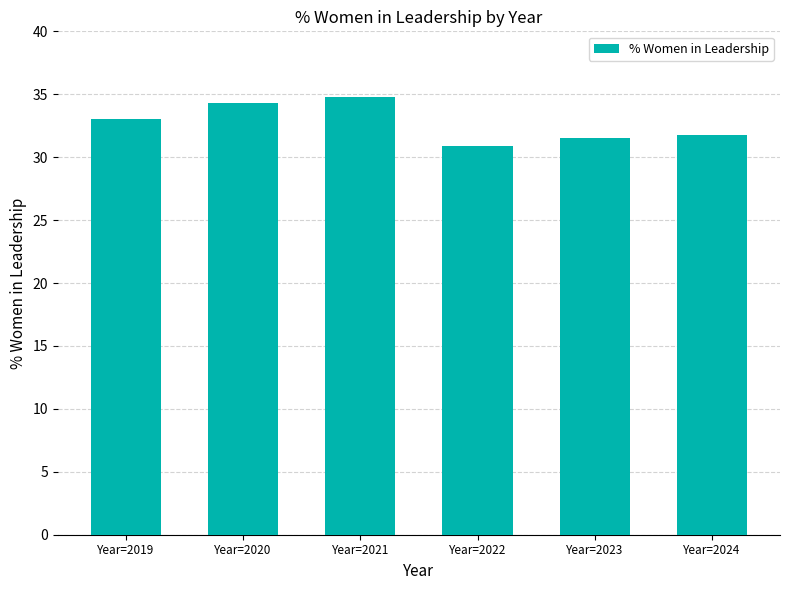

What value does the data have at Year=2021?

34.8